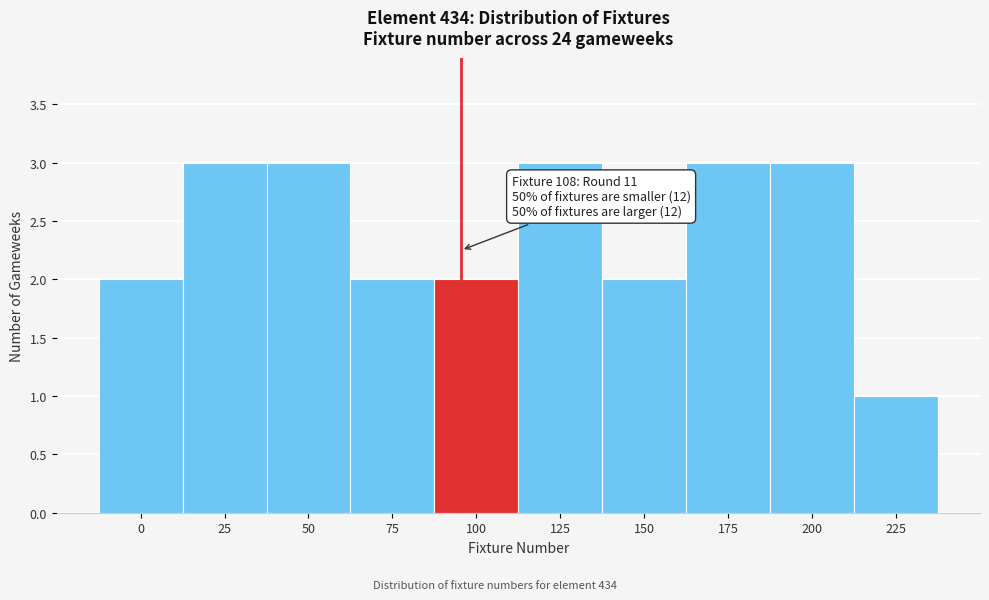

Reading right to left, list all the values displayed in this chart.

1	3	3	2	3	2	2	3	3	2